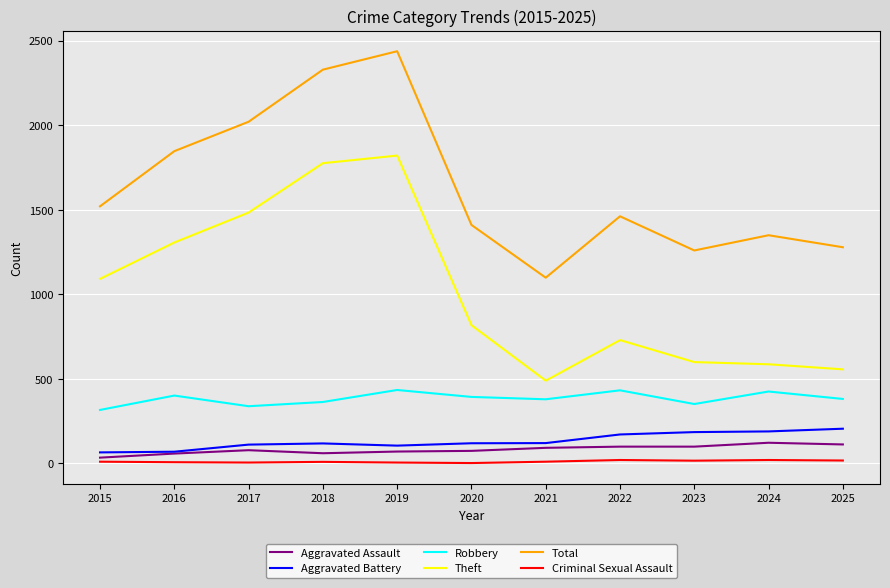

True or false: Aggravated Battery and Total cross at least once.

False